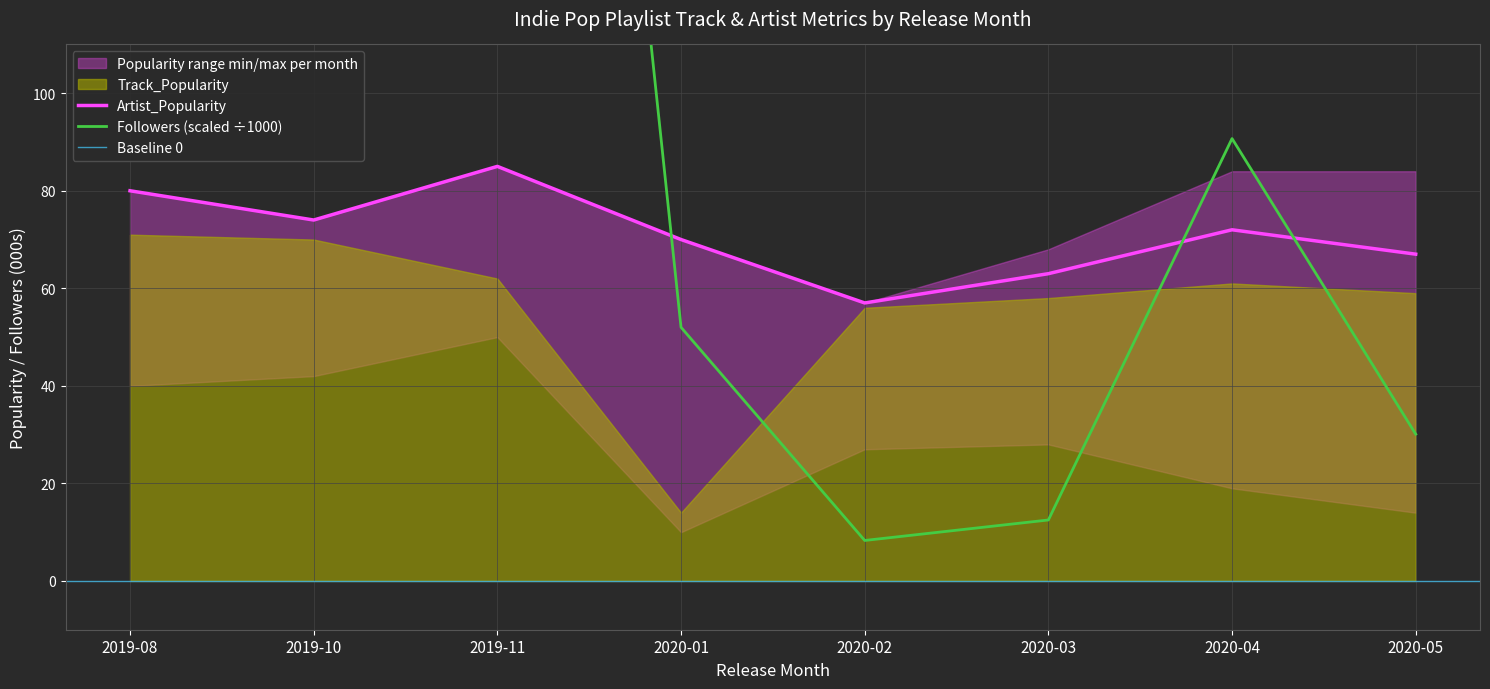

What is the sum of all Artist_Popularity values?

568